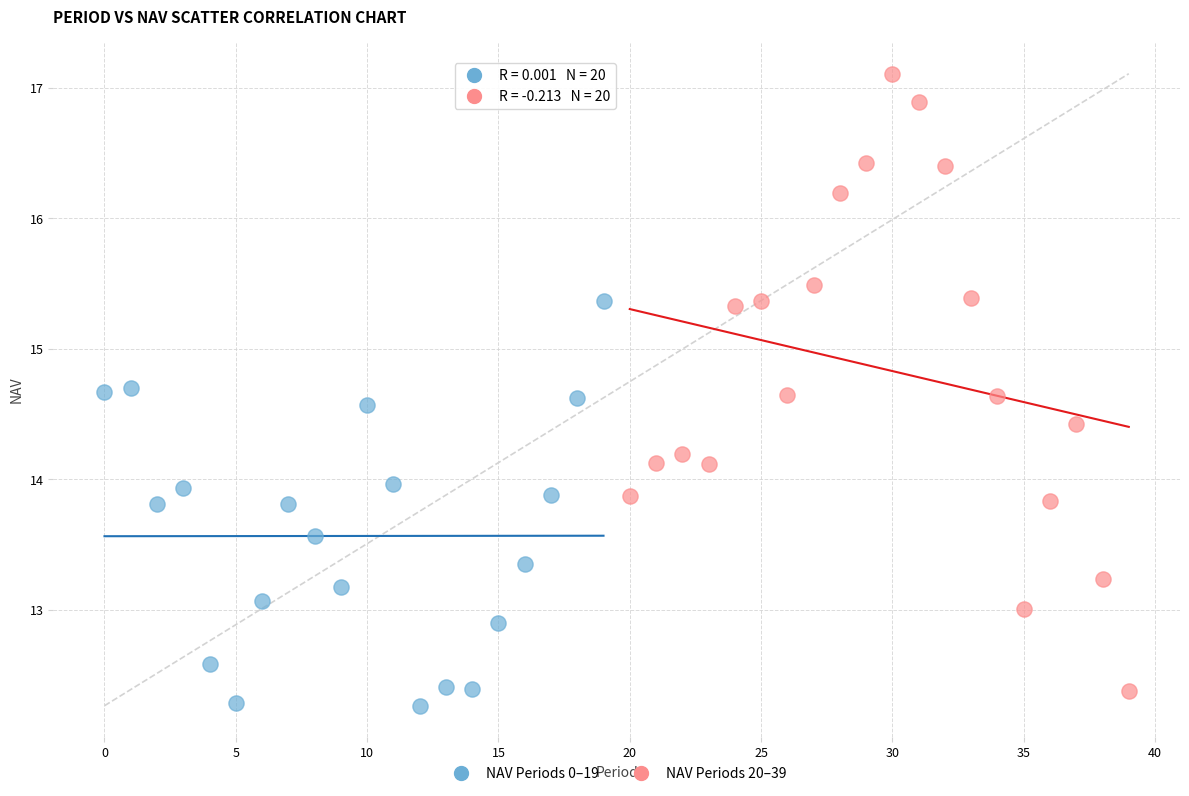

Which series has the widest spread of Y values?

NAV Periods 20–39